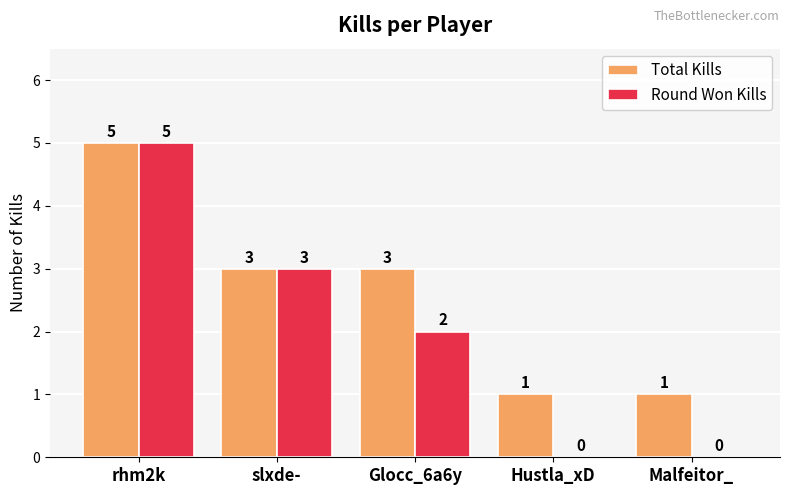

Read the Round Won Kills value at rhm2k.

5